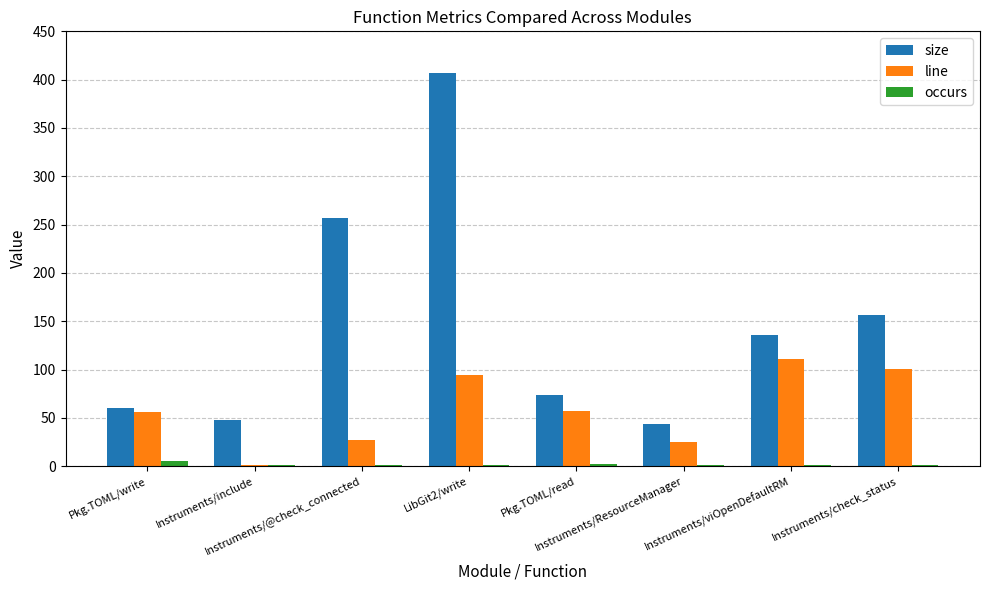

What is the highest value of the size series?

407